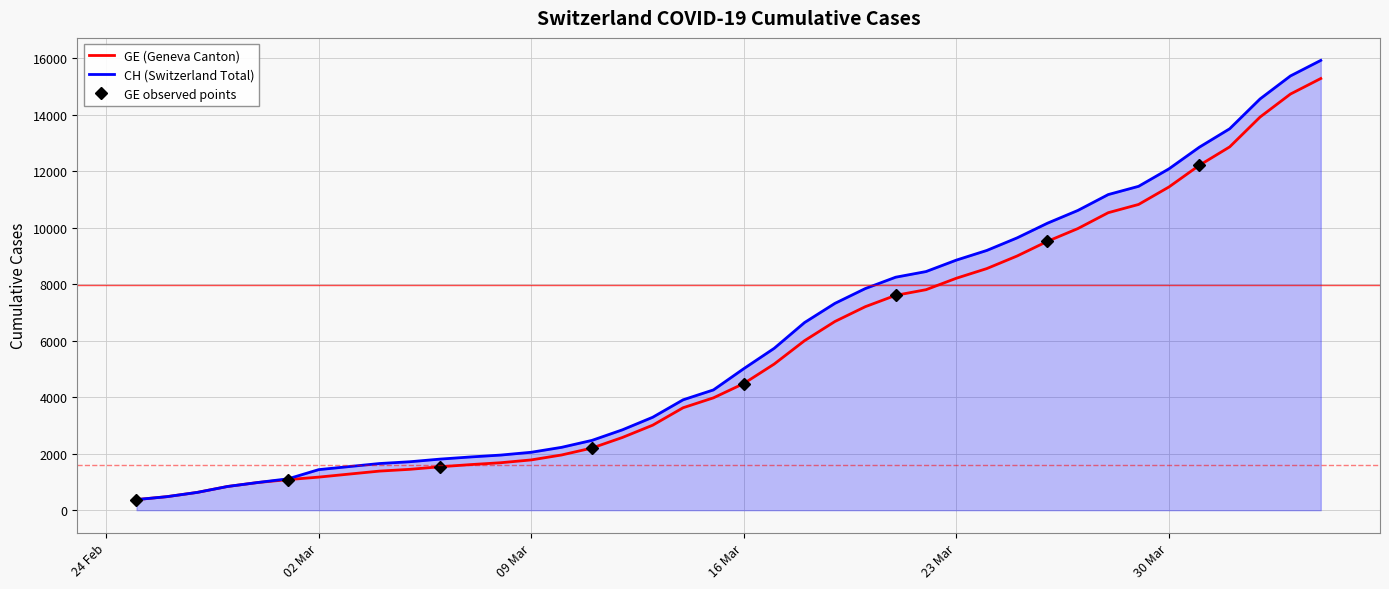

Between 2020-03-19 and 2020-03-30, which is larger?

2020-03-30